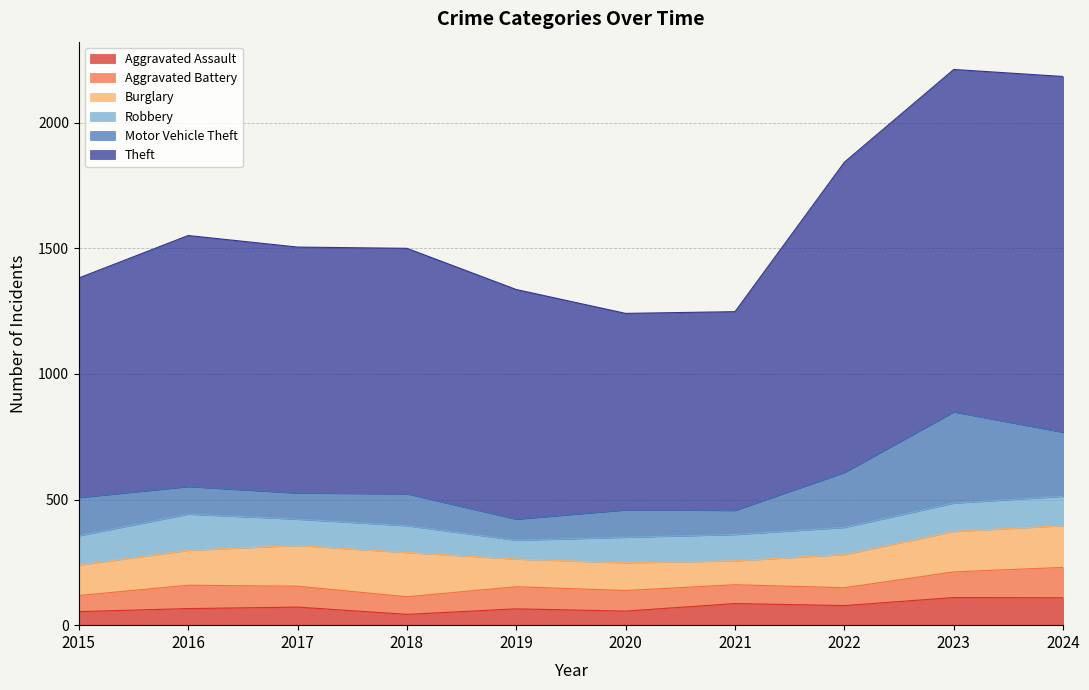

How many data points in Aggravated Assault are less than 72?

5